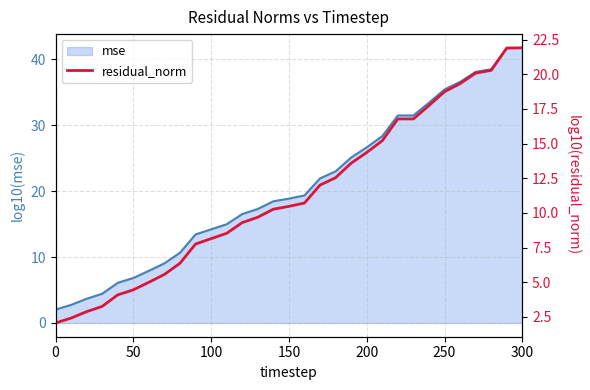

What is the minimum value shown in the chart?

2.1